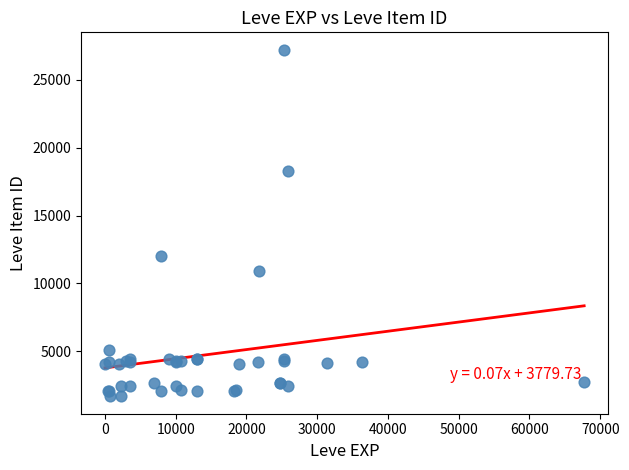

What Y value in the scatter plot is closest to 14448?

12018